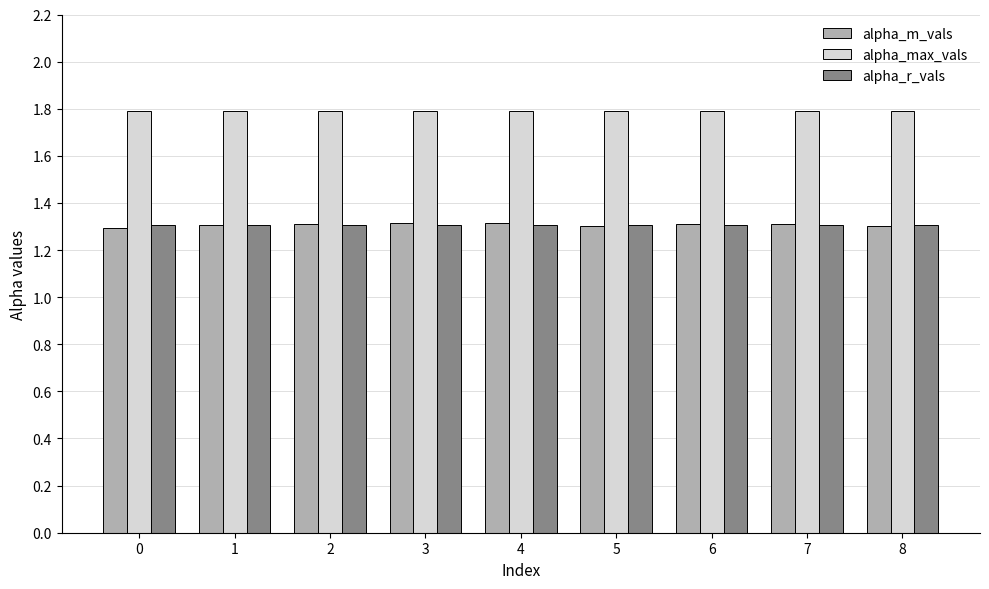

What is the total value across all series at 5?

4.4